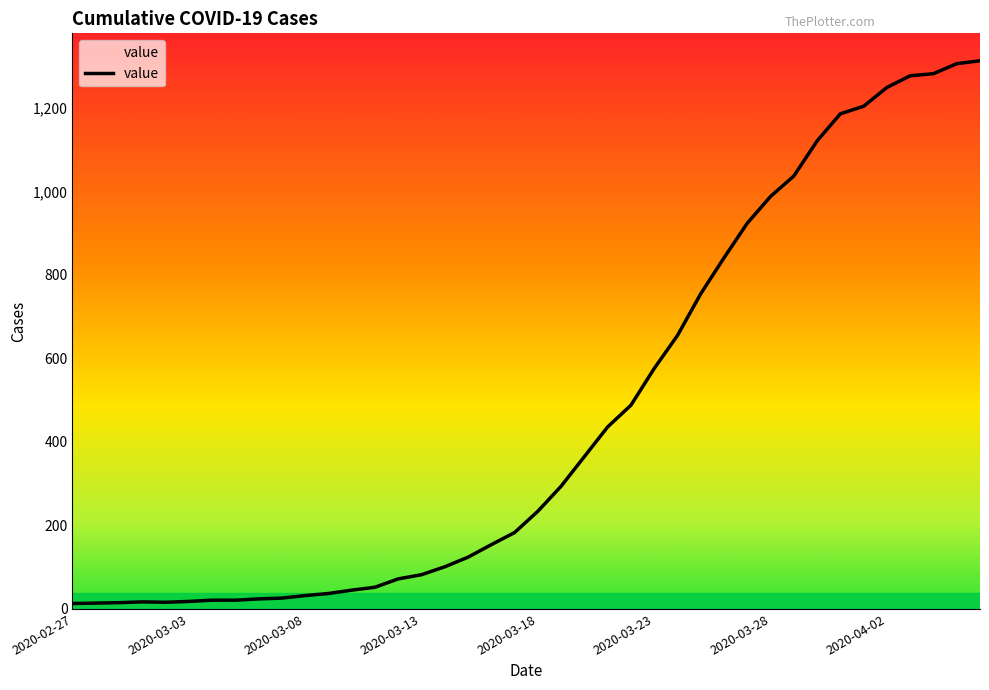

What is the difference between the maximum and minimum values?

1300